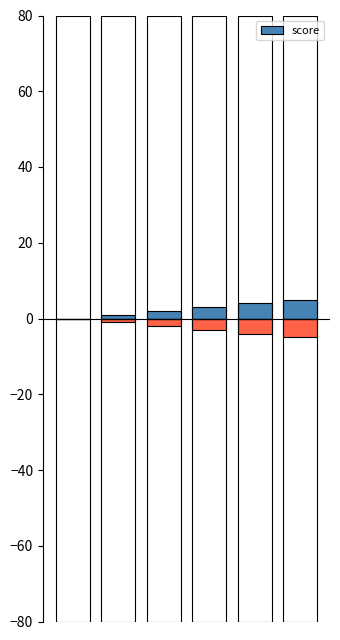

The value at 0 is 0. True or false?

True